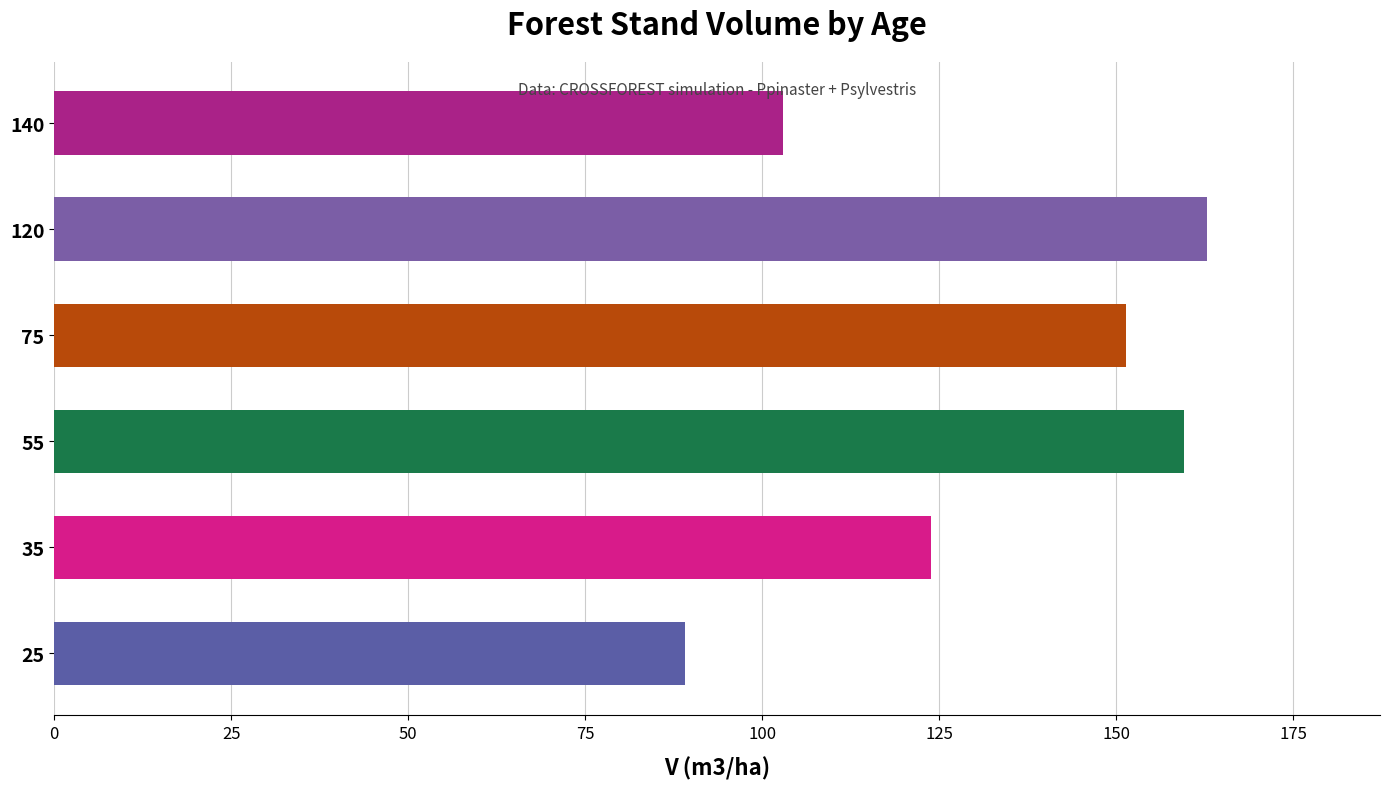

Which category has the highest value across all series?

120